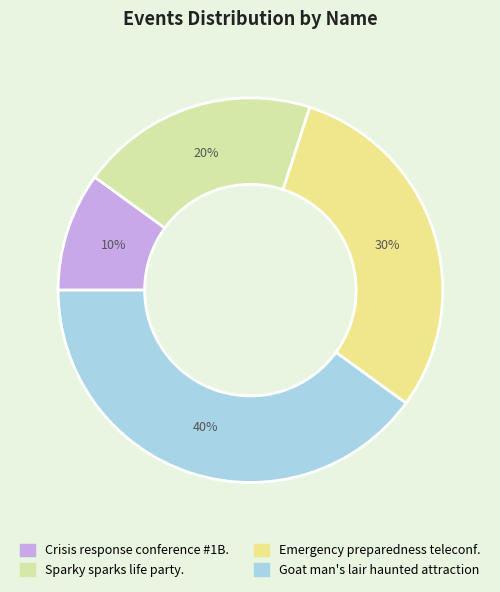

Which slice is the largest?

Goat man's lair haunted attraction